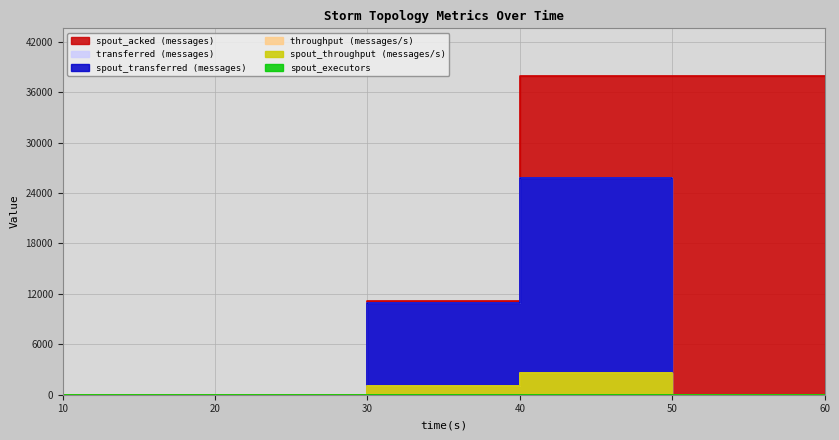

What is the sum of all spout_transferred (messages) values?

36700